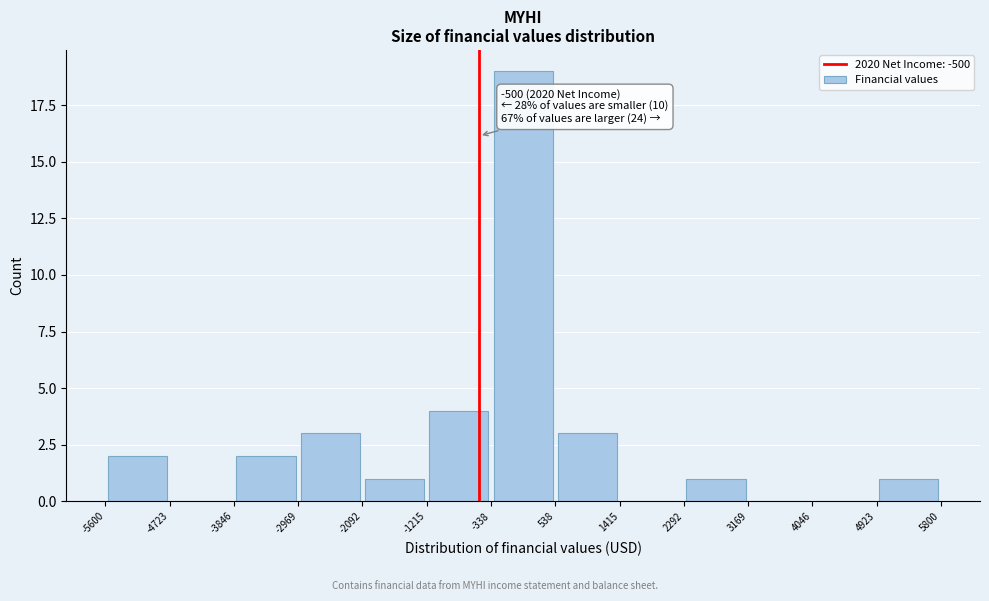

Over which range of the x-axis is the bar tallest?

-338 to 538